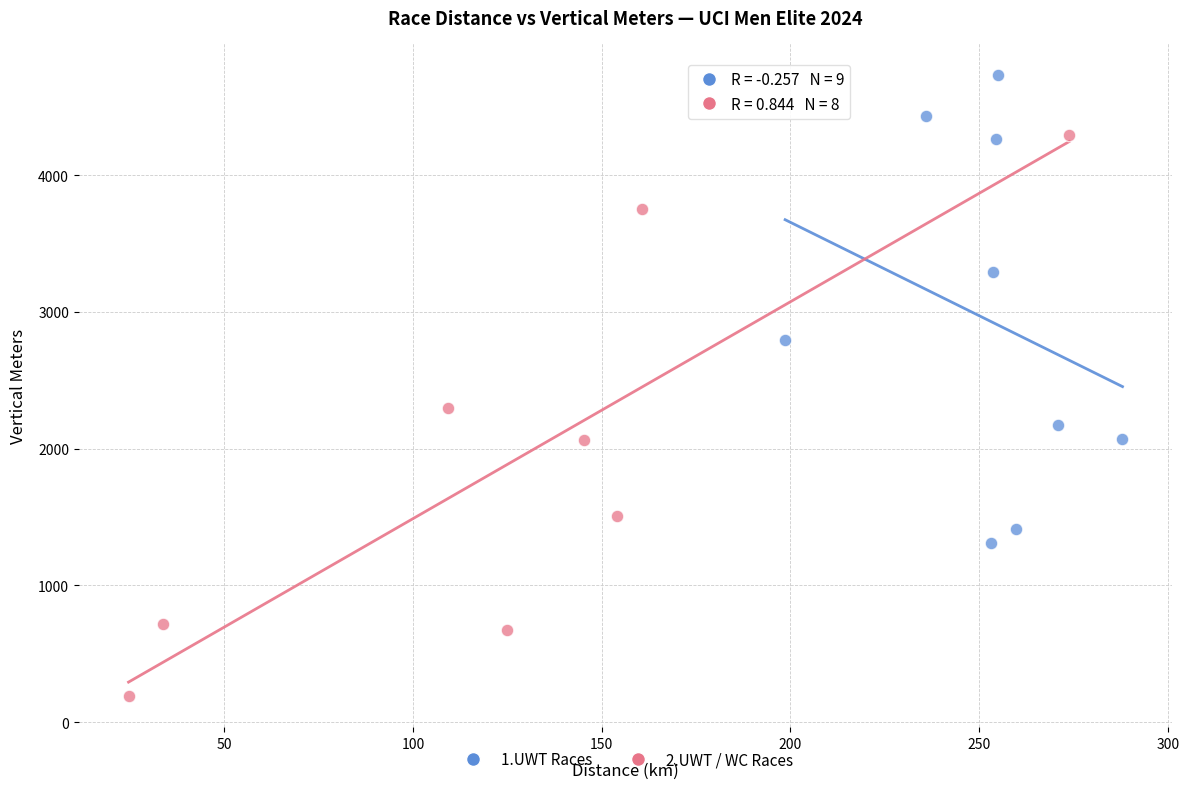

Which series has the largest Y range (max minus min)?

2.UWT / WC Races